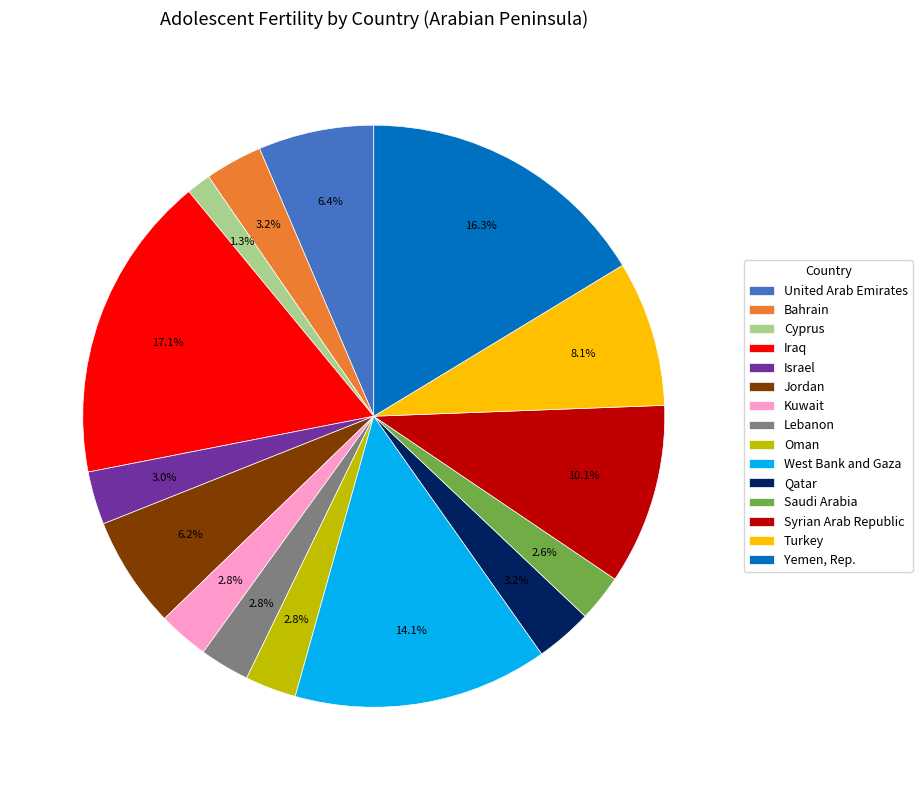

Is there any slice that represents more than half of the pie?

No